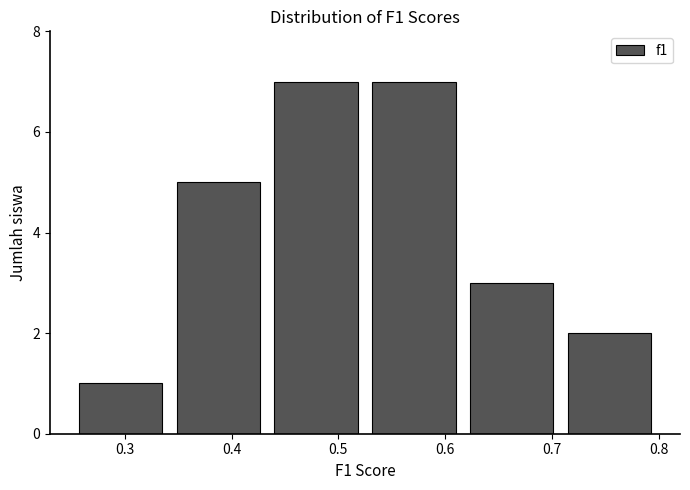

How tall is the bar that spans 0.34 to 0.43 on the x-axis? Neither the bar edges nor the heights are printed on the chart, so give them approximately, as read against the axes.

5